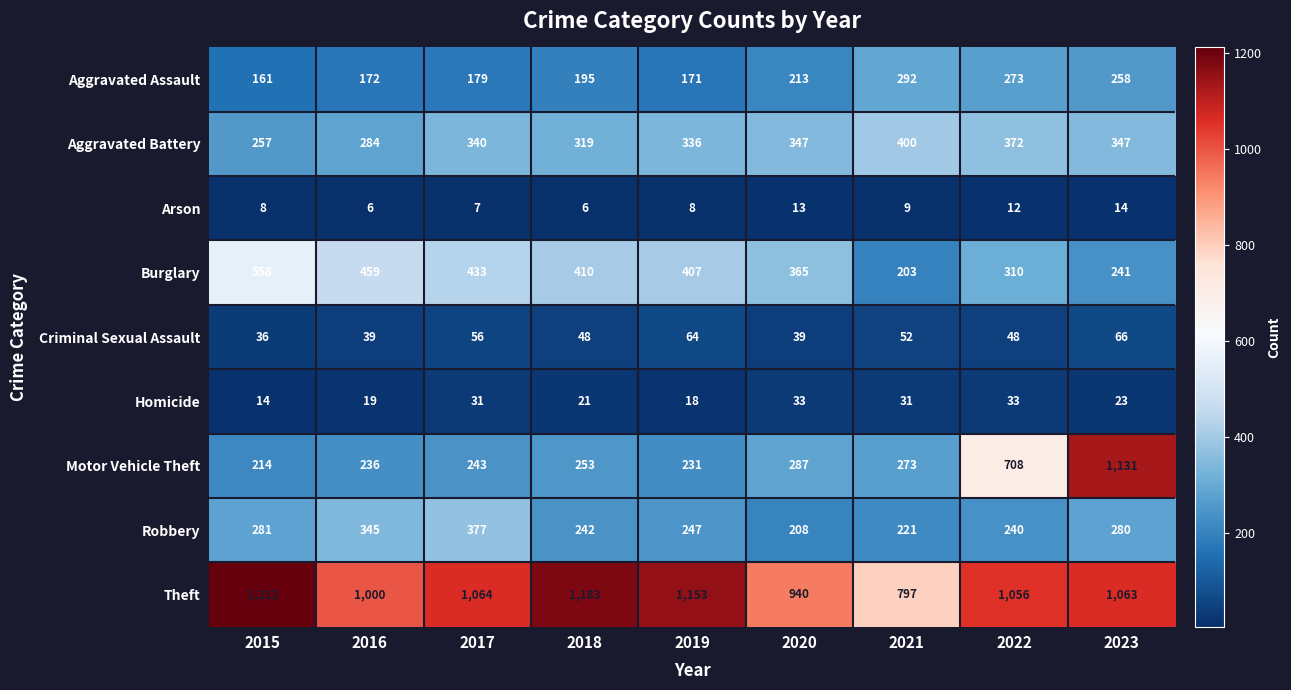

At which category is the sum across all series the highest?

2023